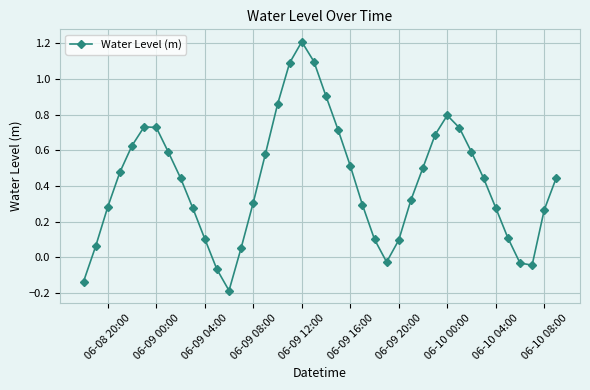

What is the difference between the second highest and minimum values?

1.3